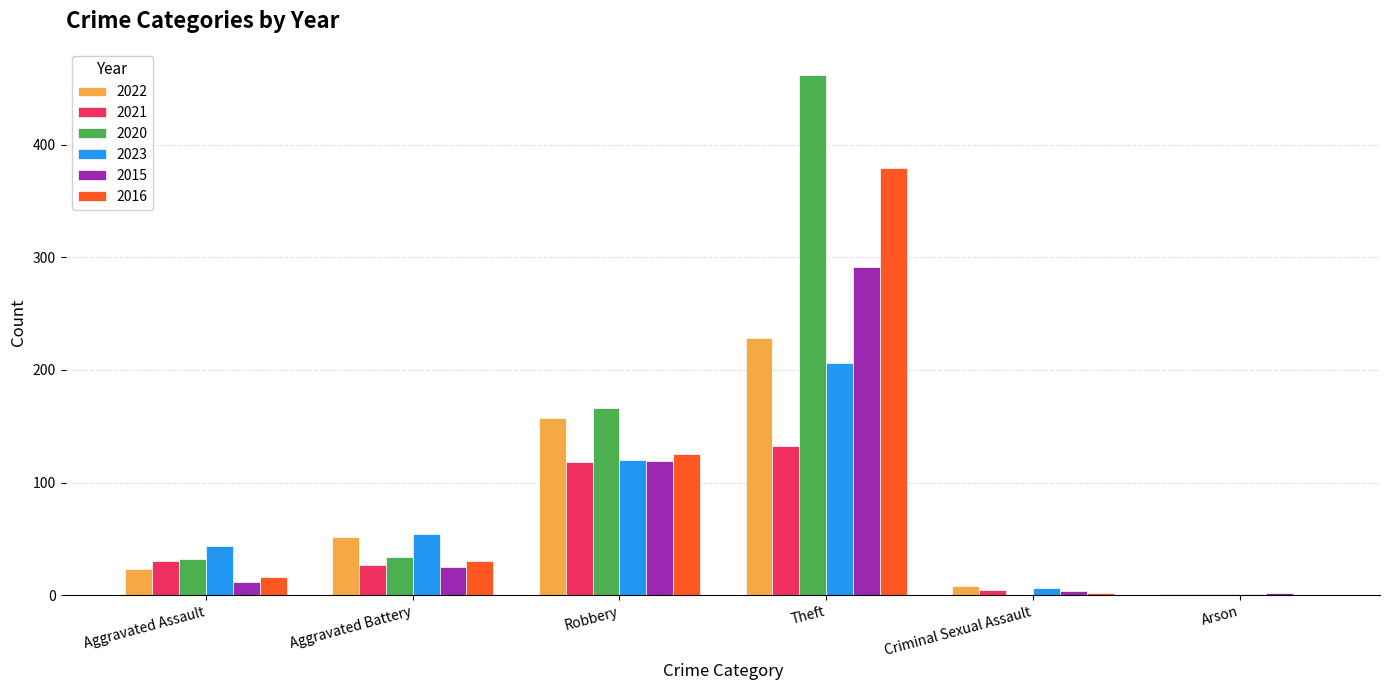

What are all the series names shown in the legend?

2022, 2021, 2020, 2023, 2015, 2016